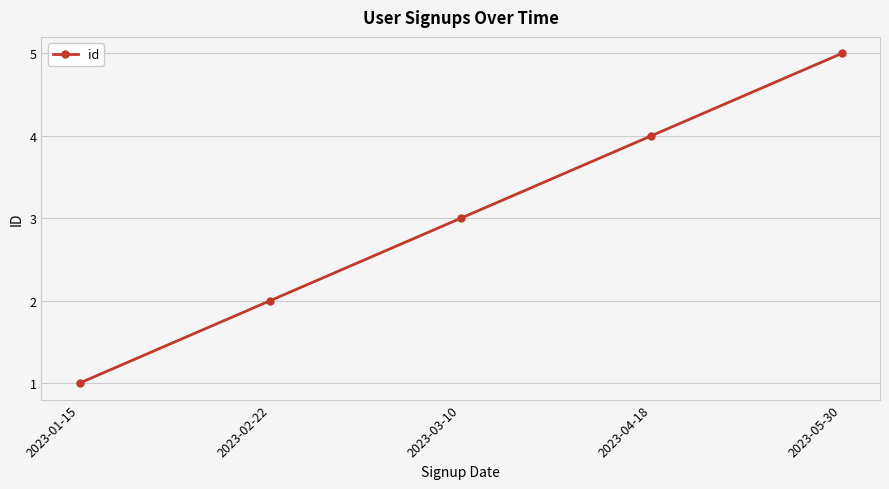

Which label corresponds to the smallest value in the chart?

2023-01-15